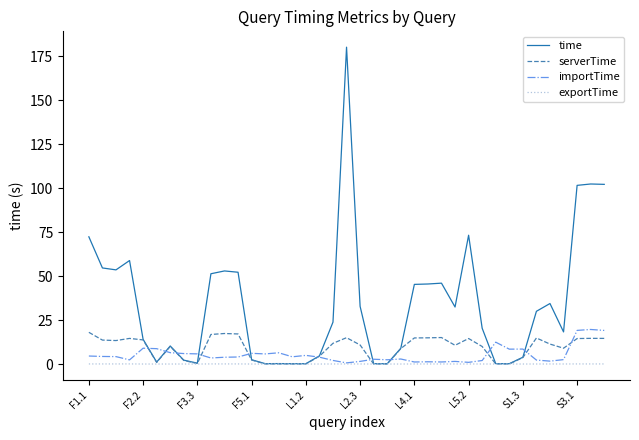

Which series has the largest range (max minus min)?

time